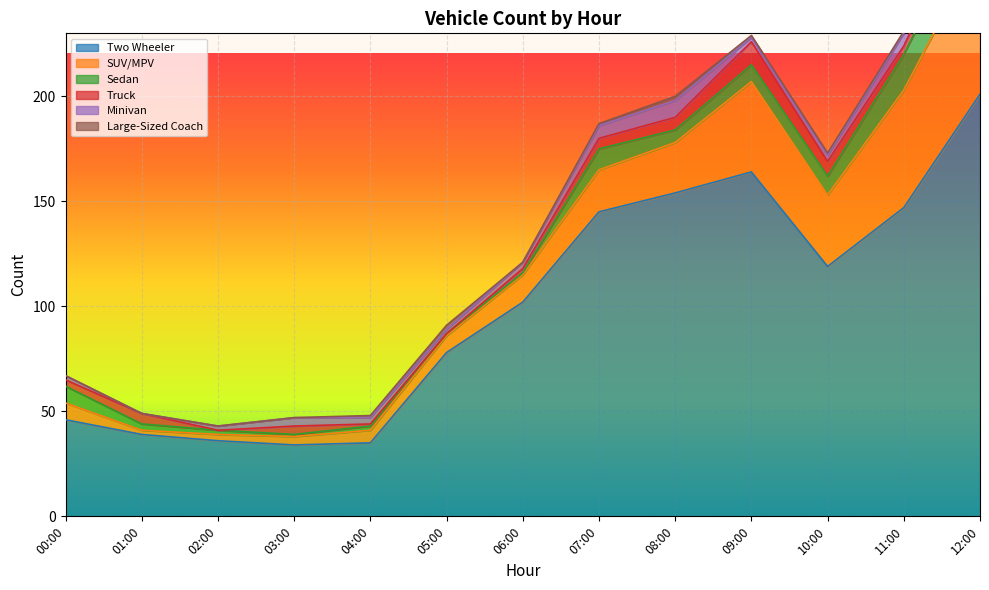

What is the difference between the second highest and minimum values in the Large-Sized Coach series?

2